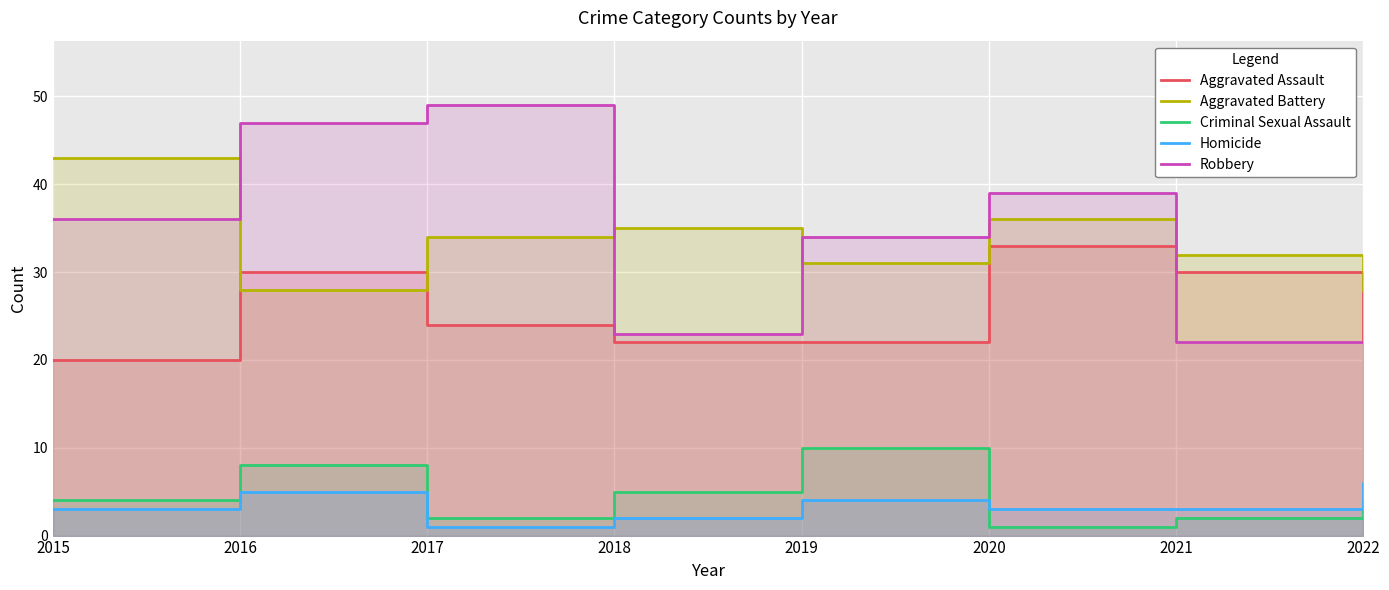

What are all the series names shown in the legend?

Aggravated Assault, Aggravated Battery, Criminal Sexual Assault, Homicide, Robbery